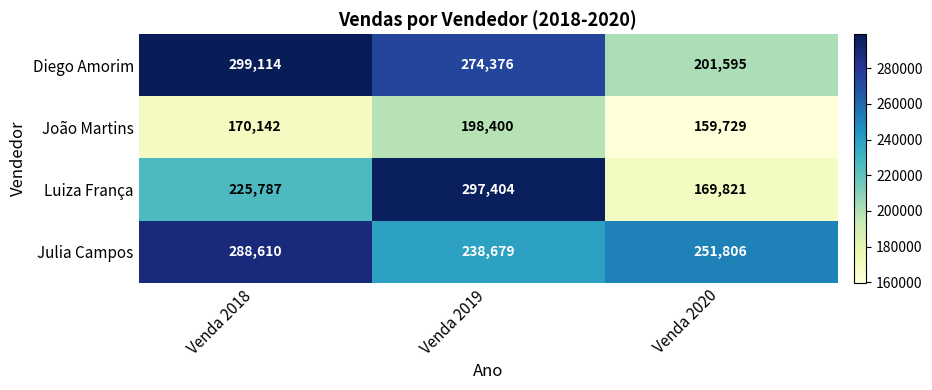

At which label is João Martins closest to 179064?

Venda 2018